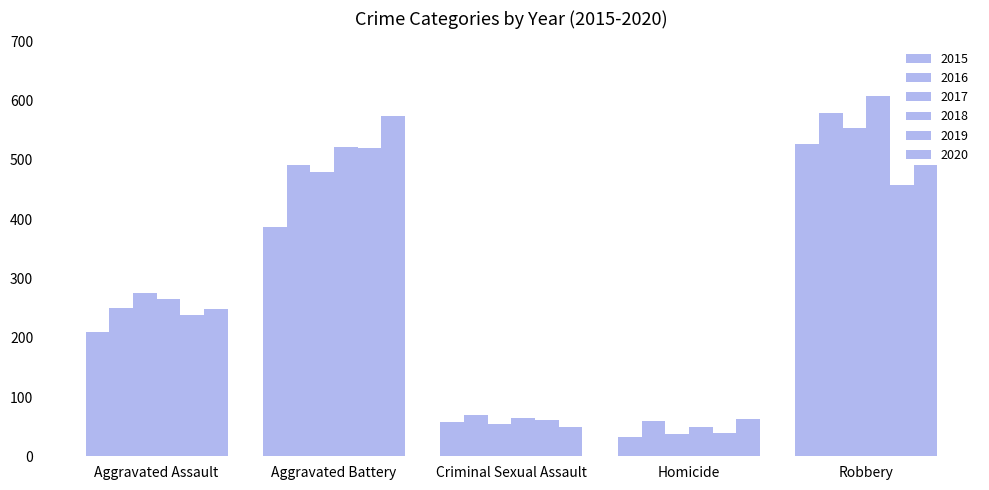

Which series has the largest total across all categories?

2018